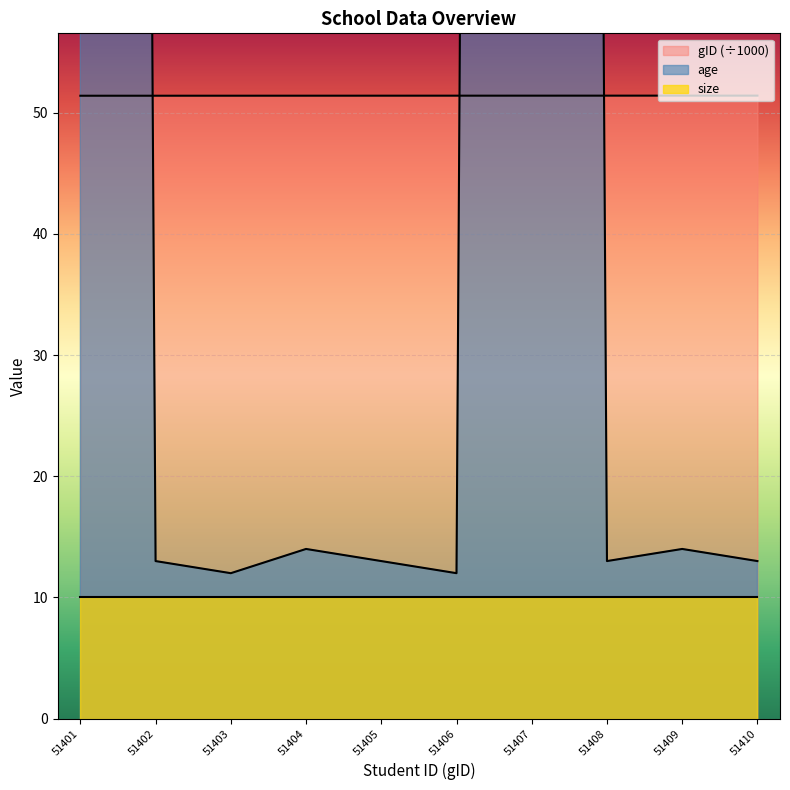

What value does the gID series have at 51410?

51.4